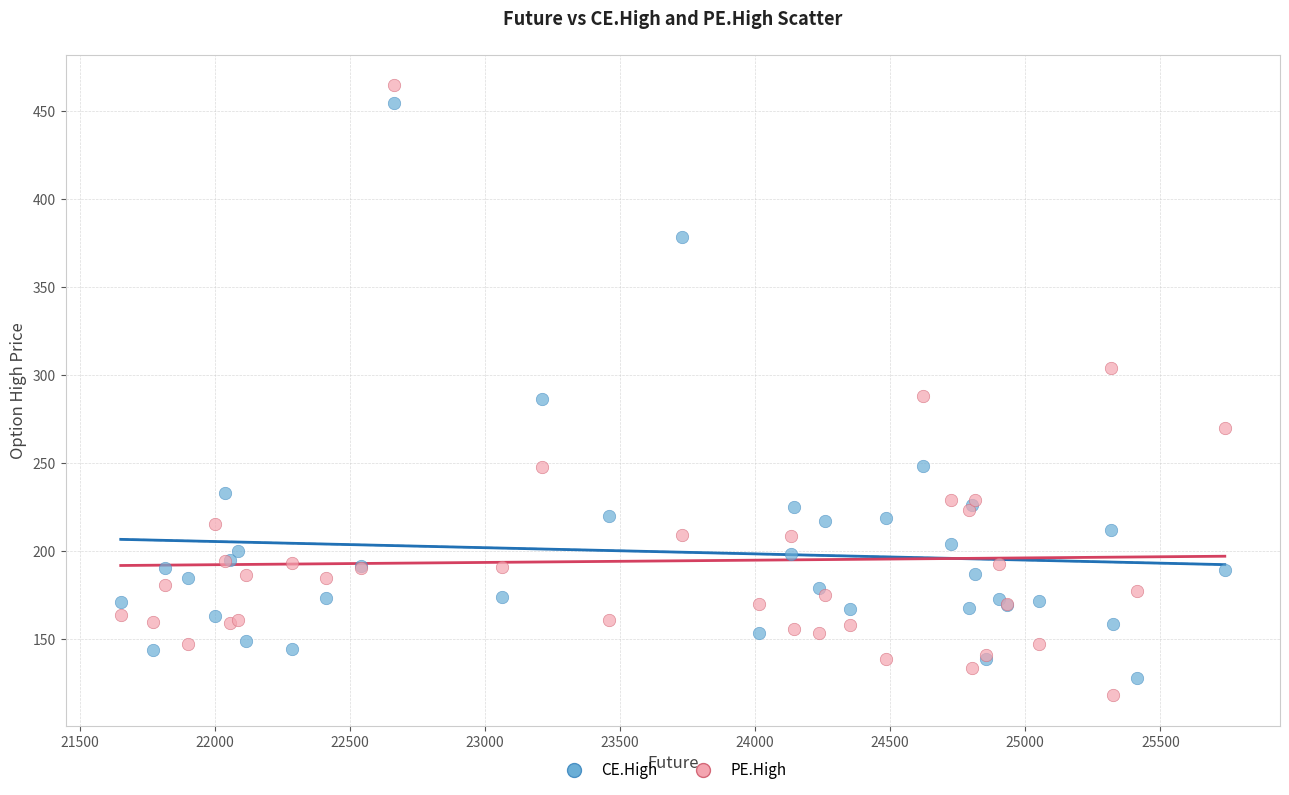

Which series has the widest spread of Y values?

PE.High